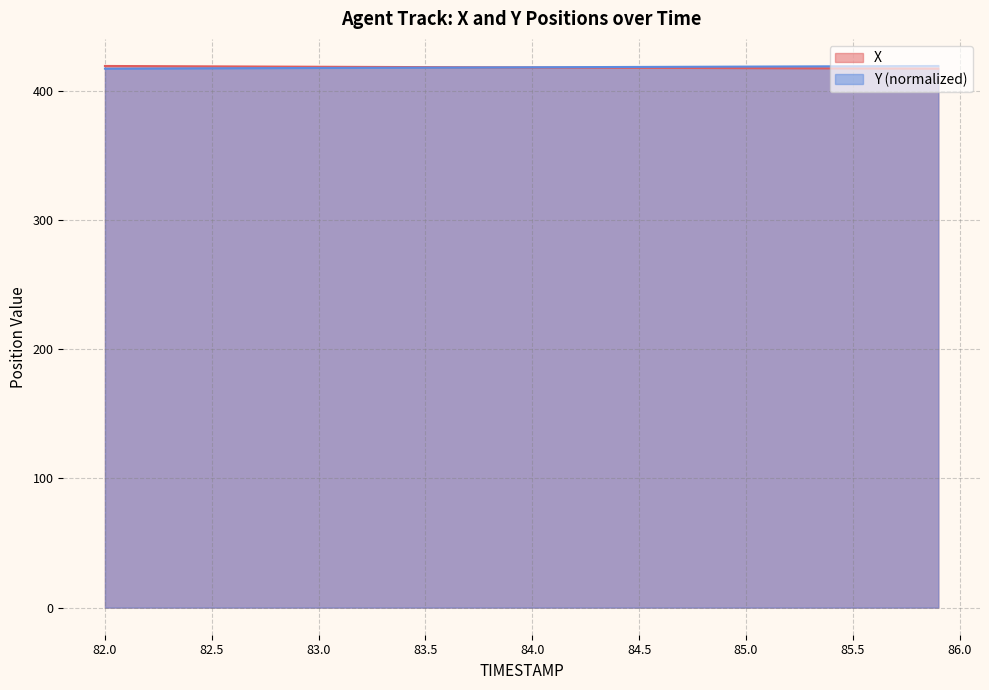

The X series shows 581.5 at 85.7. True or false?

False